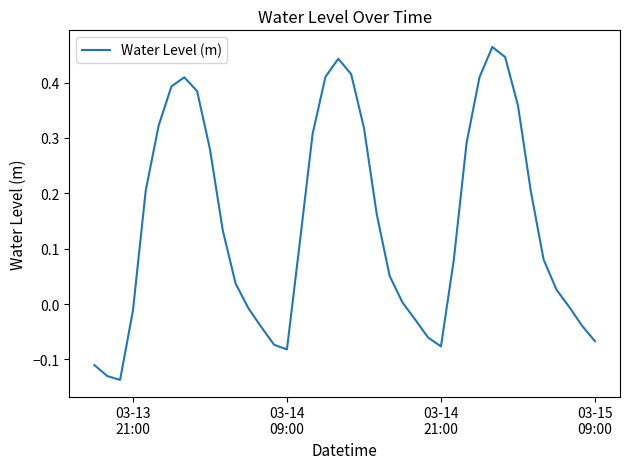

What is the sum of all values?

5.9